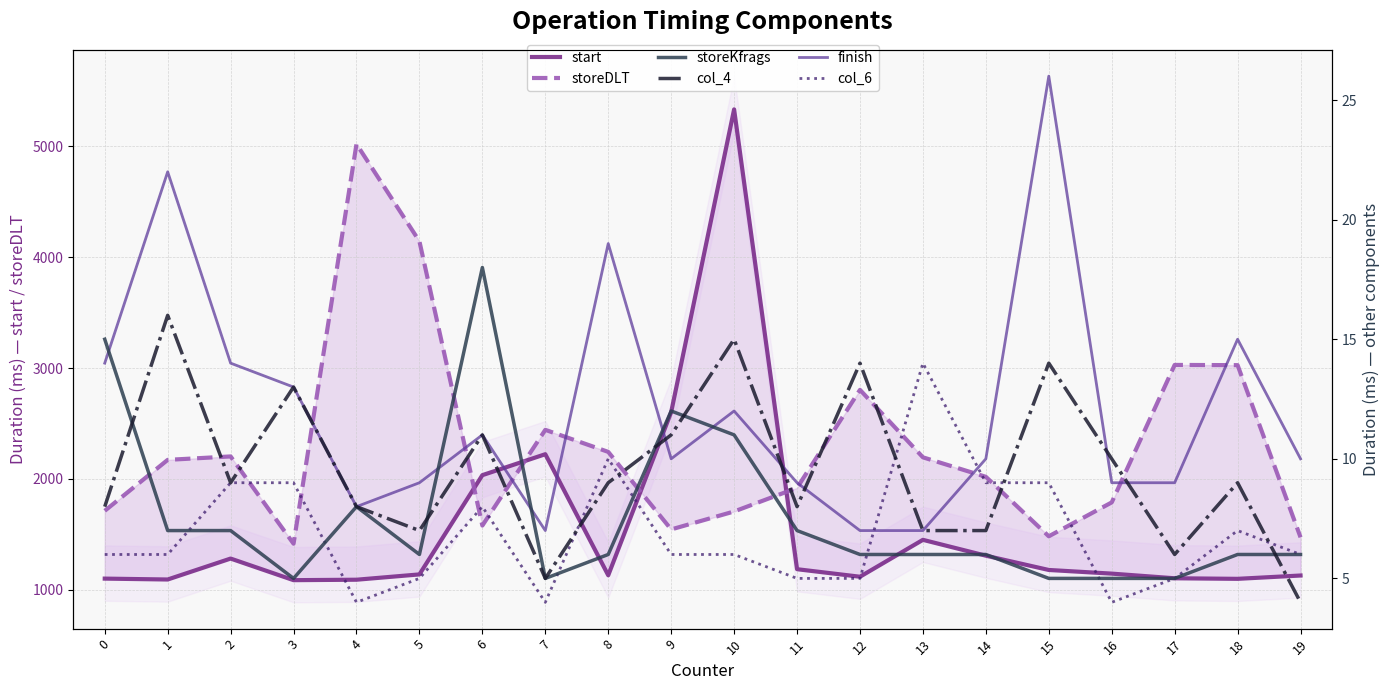

True or false: col_4 and storeKfrags intersect in this chart.

True